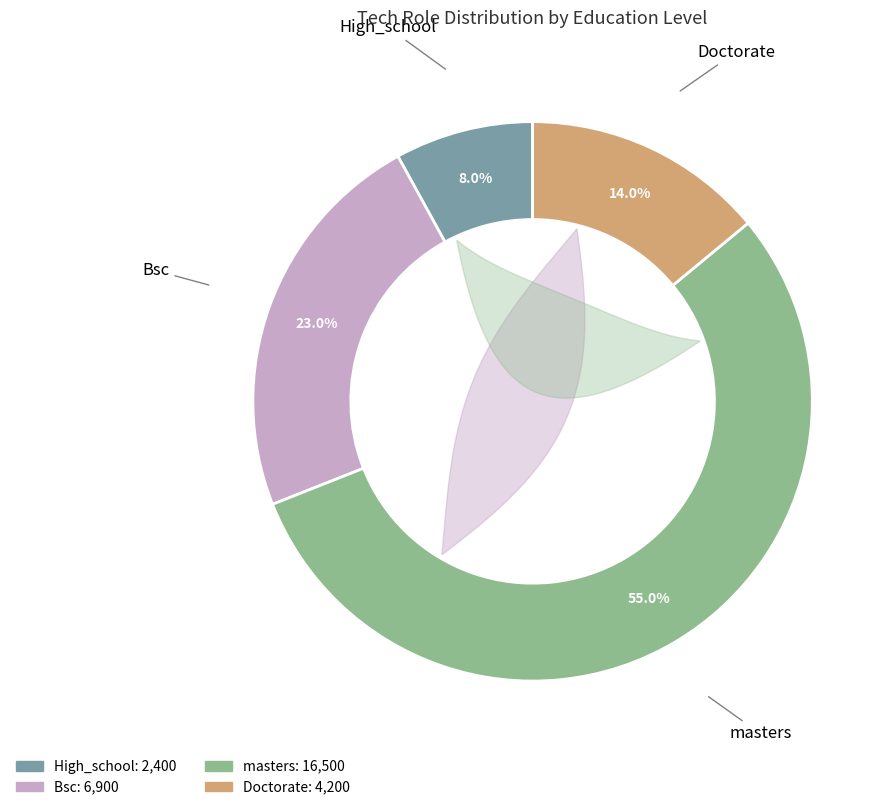

Rank the categories by value from lowest to highest.

High_school, Doctorate, Bsc, masters